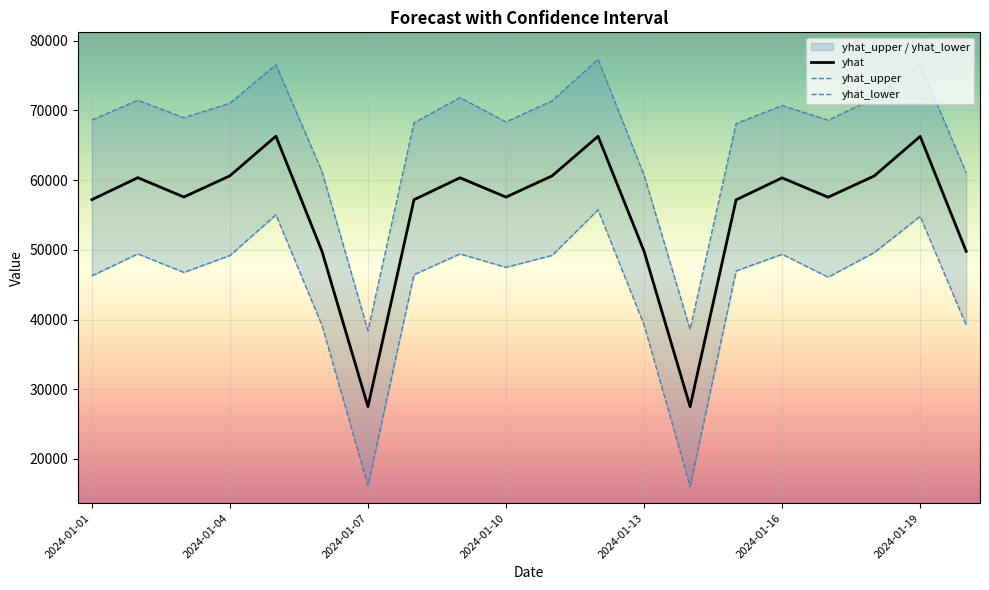

Reading right to left, transcribe all the data shown in this chart.

yhat: 2024-01-20=49774.4	2024-01-19=66263.7	2024-01-18=60580.5	2024-01-17=57541.7	2024-01-16=60314.4	2024-01-15=57162.3	2024-01-14=27500.3	2024-01-13=49787.7	2024-01-12=66276.9	2024-01-11=60593.8	2024-01-10=57554.9	2024-01-09=60327.6	2024-01-08=57175.5	2024-01-07=27513.5	2024-01-06=49800.9	2024-01-05=66290.2	2024-01-04=60607.1	2024-01-03=57568.2	2024-01-02=60340.9	2024-01-01=57188.8
yhat_upper: 2024-01-20=61051.5	2024-01-19=76544.3	2024-01-18=71703.0	2024-01-17=68596.6	2024-01-16=70684.6	2024-01-15=68109.3	2024-01-14=38580.1	2024-01-13=60703.7	2024-01-12=77319.9	2024-01-11=71357.2	2024-01-10=68341.7	2024-01-09=71820.9	2024-01-08=68203.8	2024-01-07=38389.7	2024-01-06=61251.5	2024-01-05=76548.2	2024-01-04=71022.1	2024-01-03=68949.1	2024-01-02=71442.2	2024-01-01=68614.2
yhat_lower: 2024-01-20=39174.0	2024-01-19=54794.1	2024-01-18=49592.8	2024-01-17=46076.0	2024-01-16=49355.1	2024-01-15=46966.1	2024-01-14=16069.5	2024-01-13=39226.8	2024-01-12=55728.7	2024-01-11=49190.5	2024-01-10=47482.8	2024-01-09=49406.6	2024-01-08=46430.3	2024-01-07=16195.2	2024-01-06=39180.7	2024-01-05=55019.2	2024-01-04=49174.7	2024-01-03=46757.3	2024-01-02=49415.1	2024-01-01=46255.7